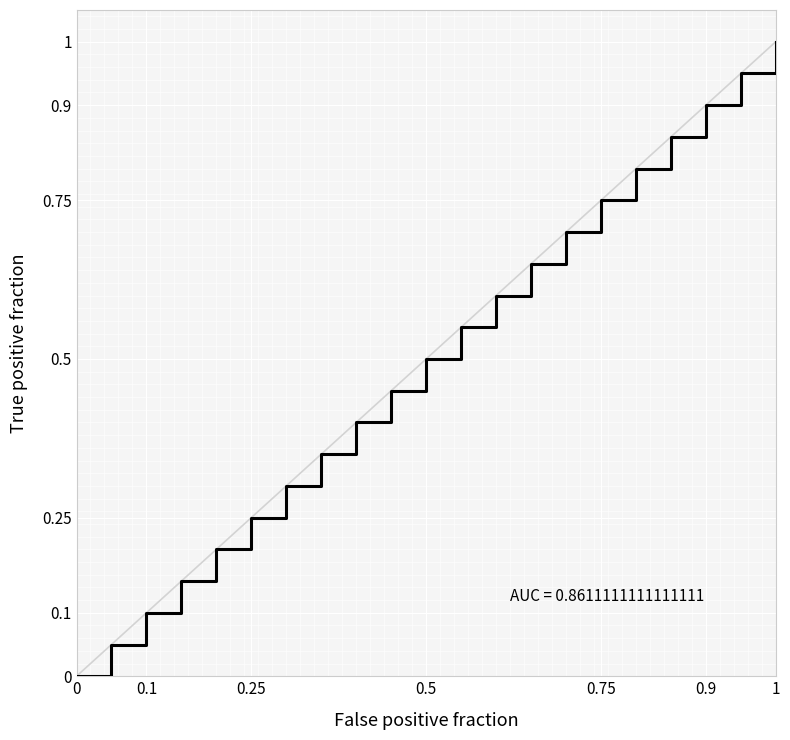

What is the greatest value displayed?

1.0